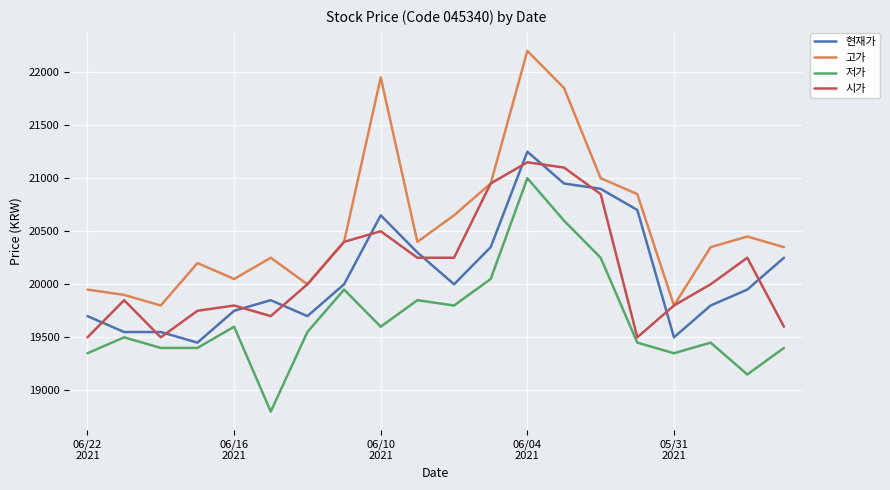

Which series has the largest total across all categories?

고가